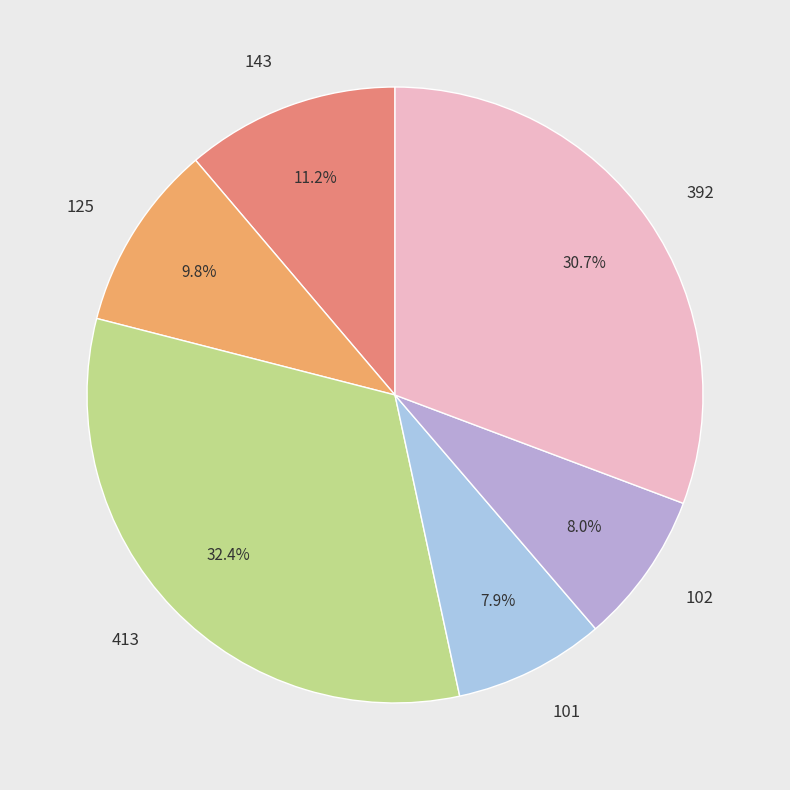

To the nearest percent, what is the average slice percentage?

17%